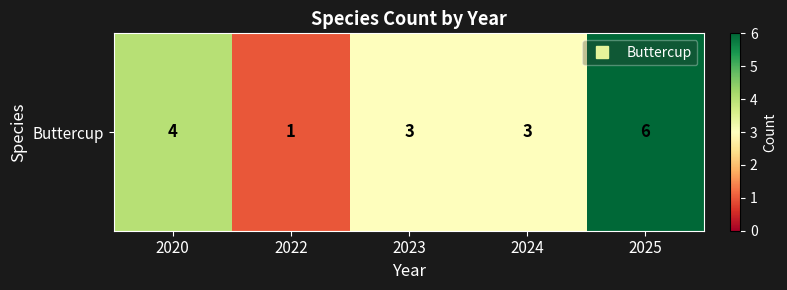

Where is the data nearest to the value 3?

2023